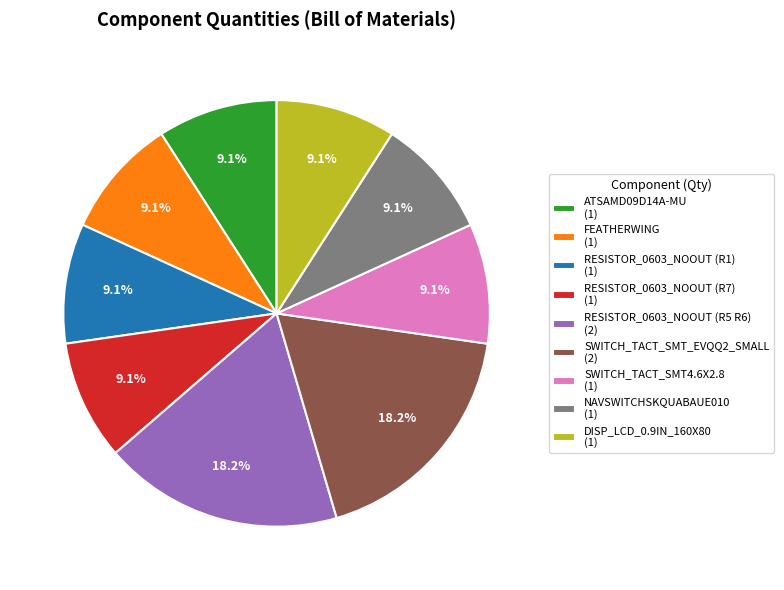

Approximately how many times larger is the value at RESISTOR_0603_NOOUT (R1) (1) compared to FEATHERWING (1)?

1.0